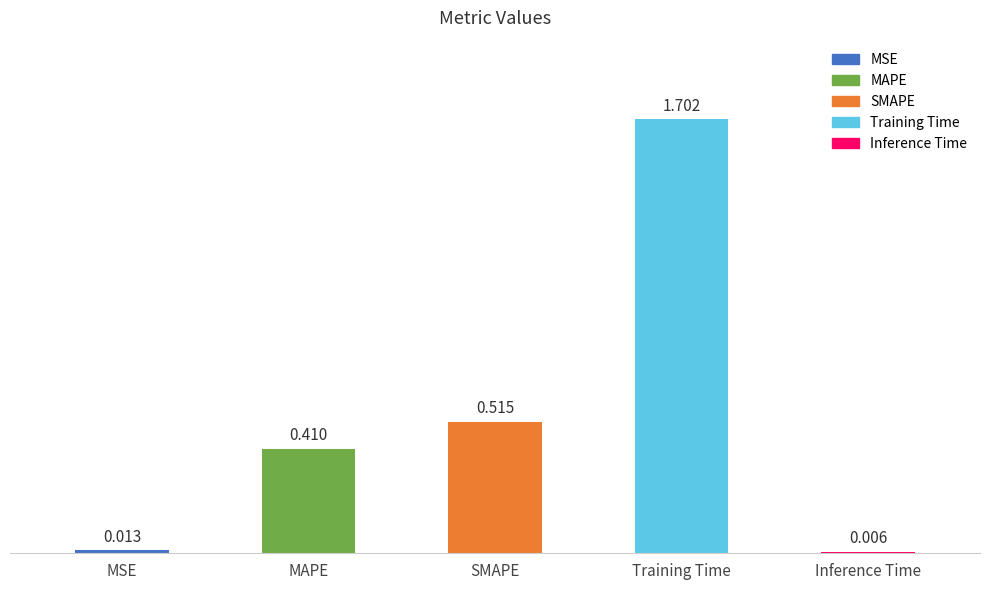

Which has a higher value, MSE or SMAPE?

SMAPE